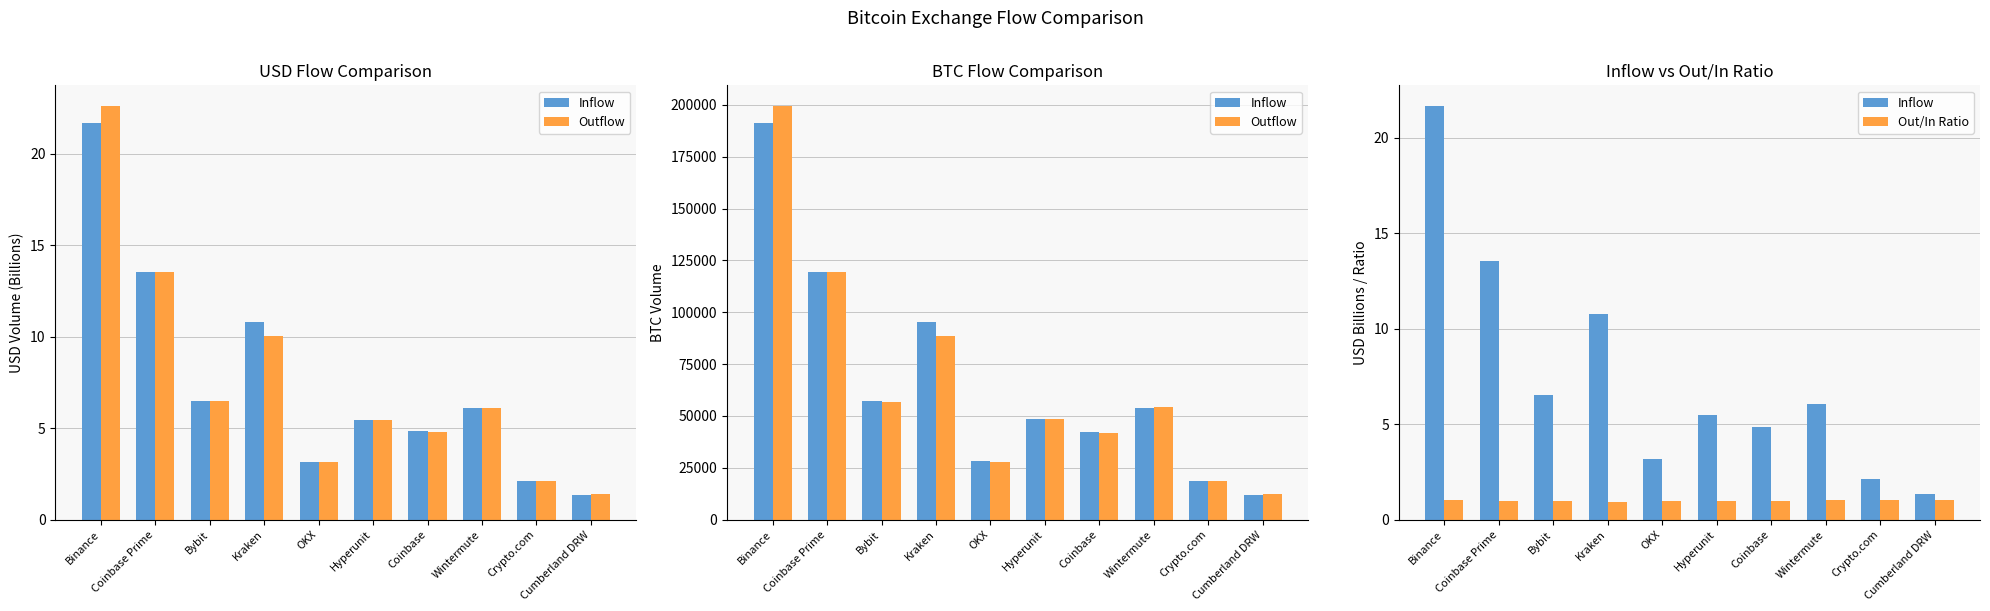

Which series has the widest spread of values?

Outflow